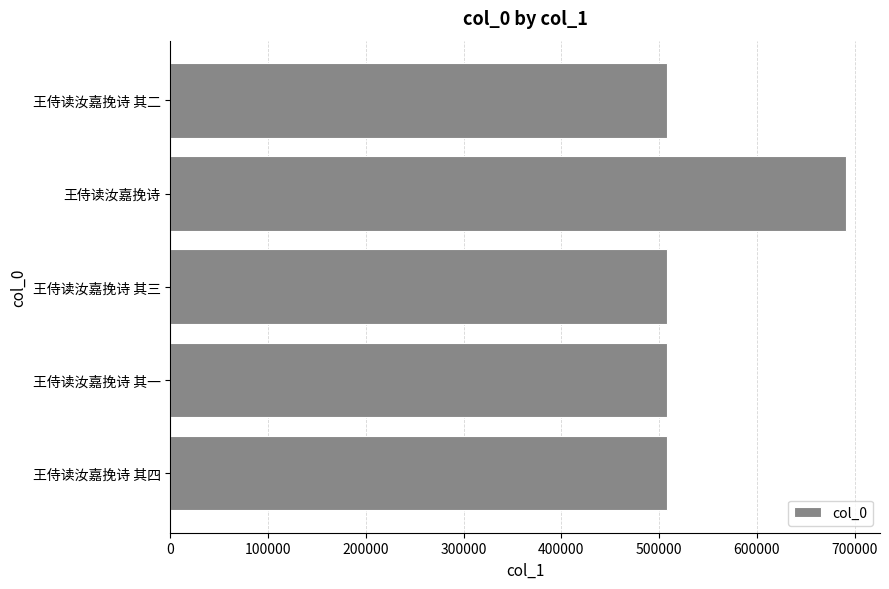

What is the difference between the maximum and second lowest values?

183698